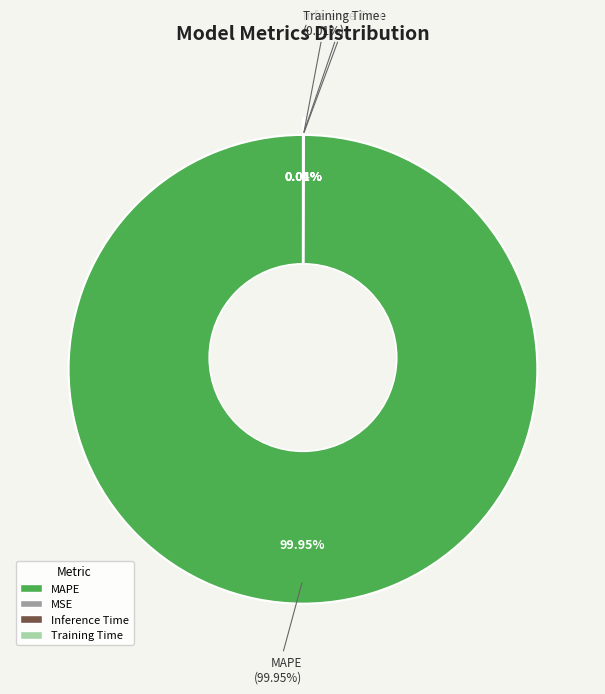

To the nearest percent, what is the difference between the Training Time and MAPE slice percentages?

100%